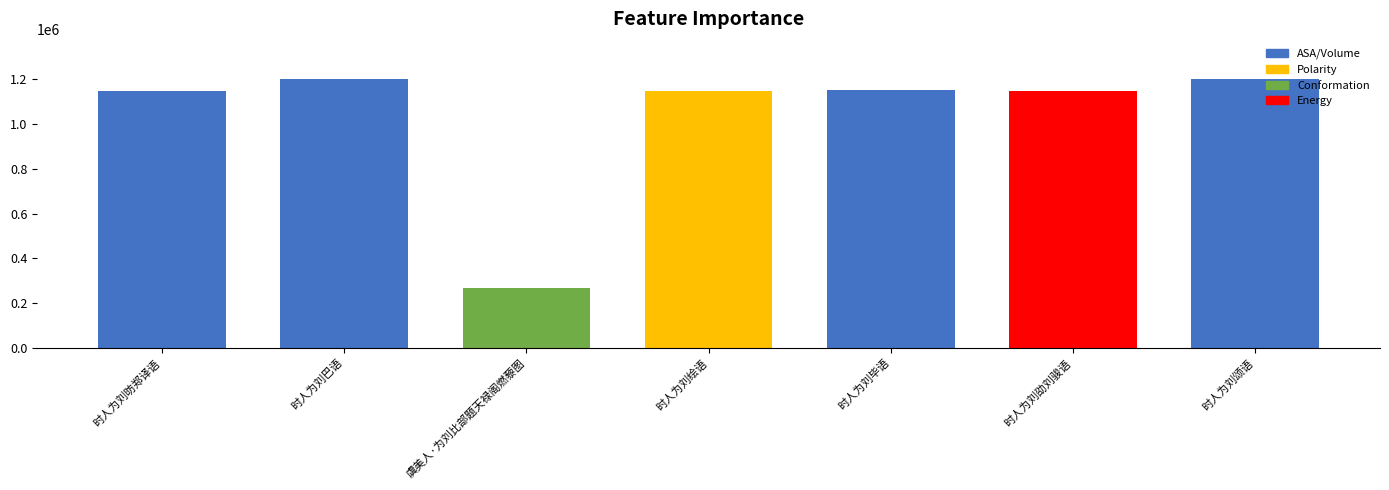

The chart shows a value of 1198107 at 时人为刘巴语. True or false?

True